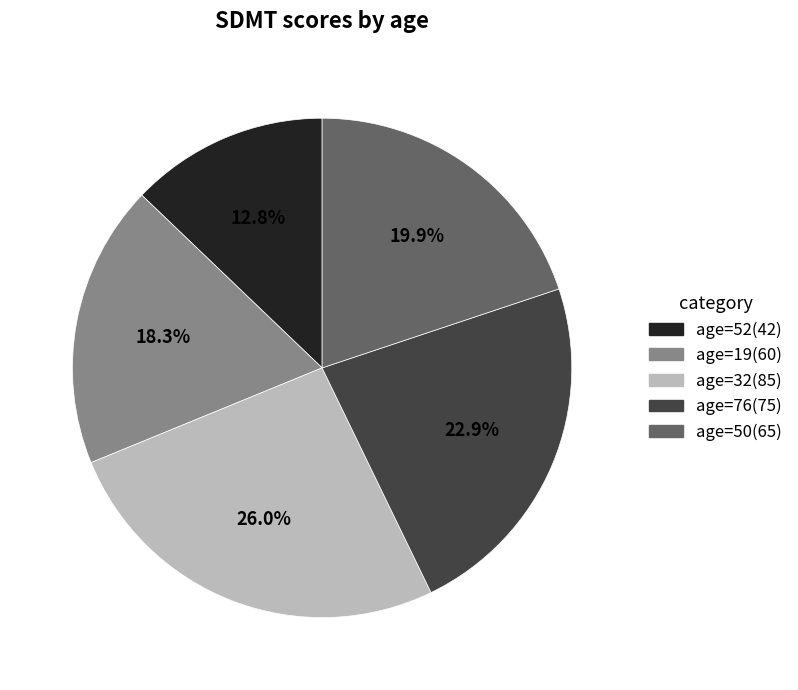

Rank the categories by value from lowest to highest.

age=52(42), age=19(60), age=50(65), age=76(75), age=32(85)